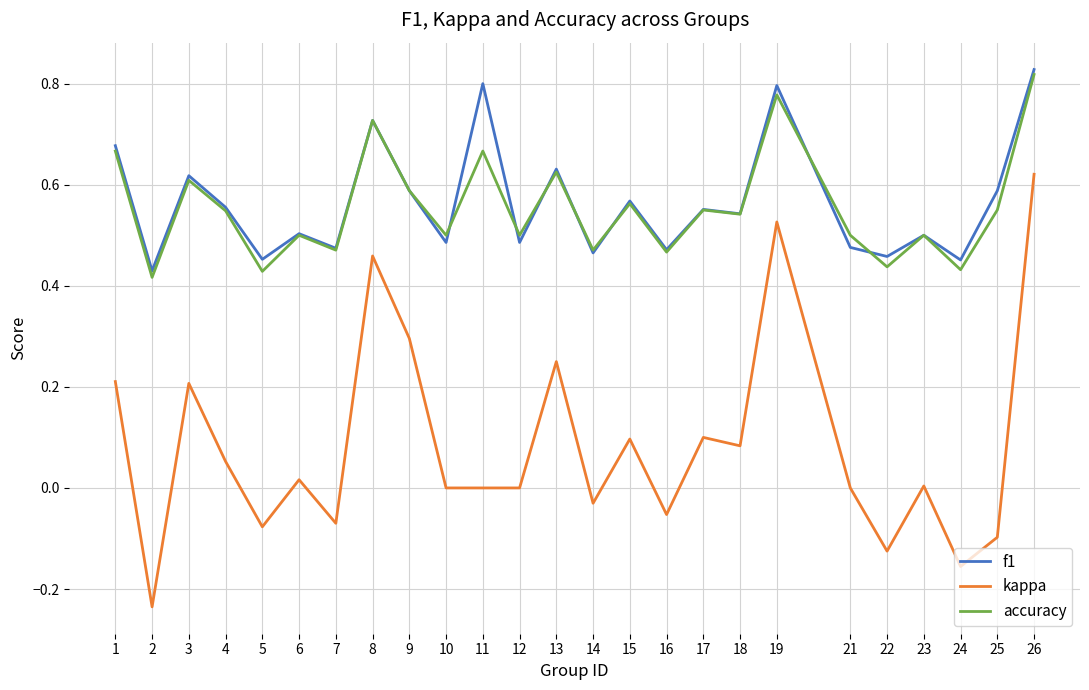

Rank the series by their maximum value, from highest to lowest.

f1, accuracy, kappa